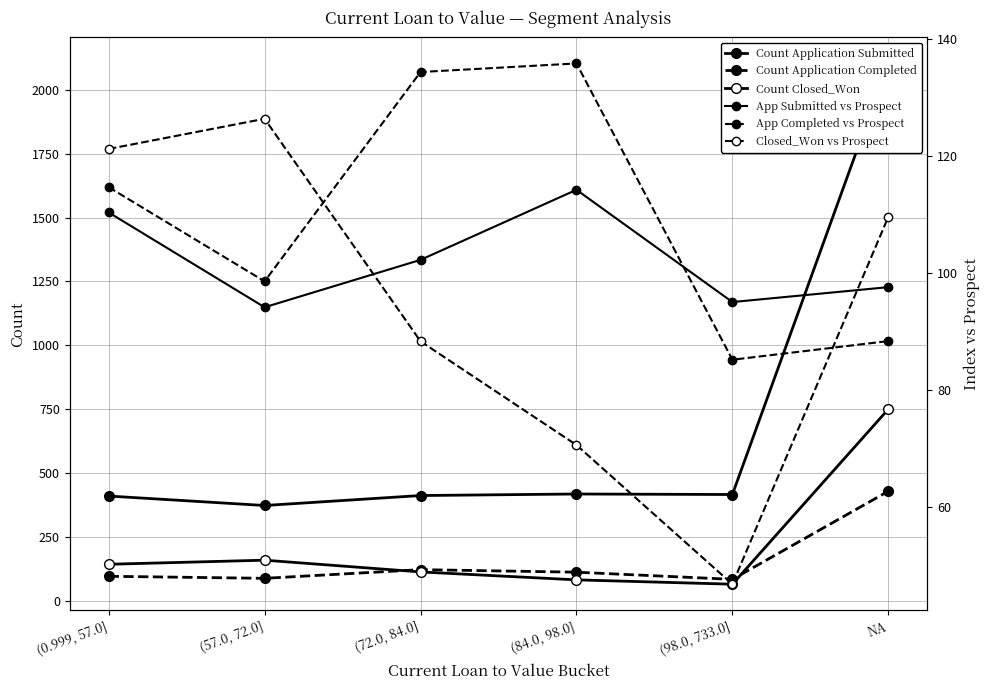

At (84.0, 98.0], list the series in order from largest to smallest.

Count Application Submitted, App Completed vs Prospect, App Submitted vs Prospect, Count Application Completed, Count Closed_Won, Closed_Won vs Prospect